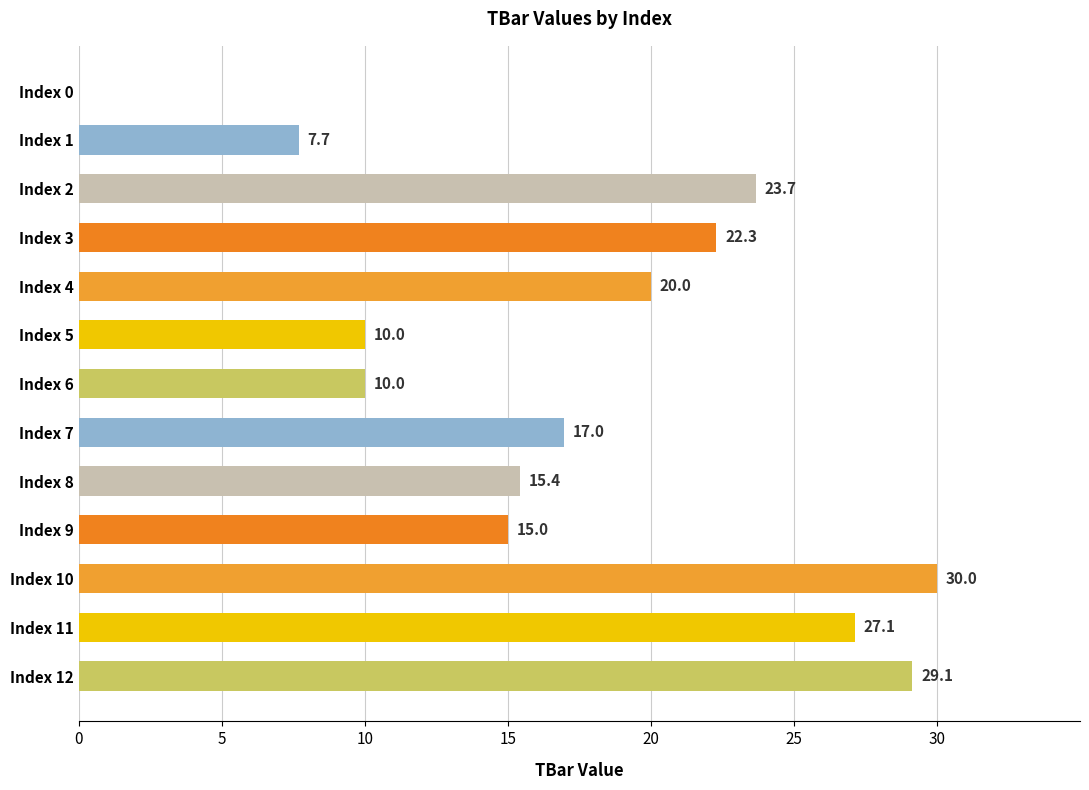

What is the approximate value at Index 1?

7.7